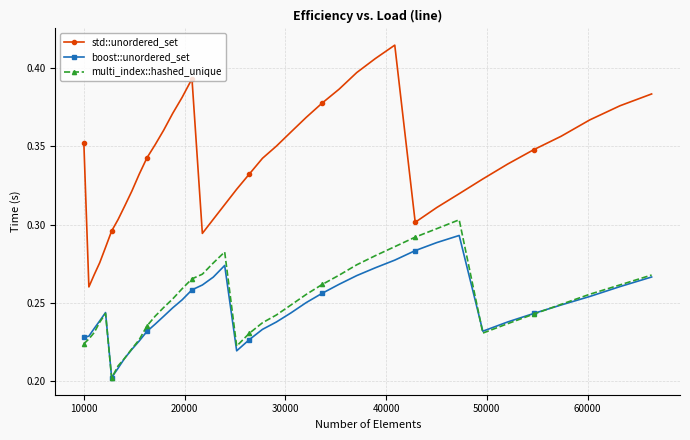

What are all the series names shown in the legend?

std::unordered_set, boost::unordered_set, multi_index::hashed_unique